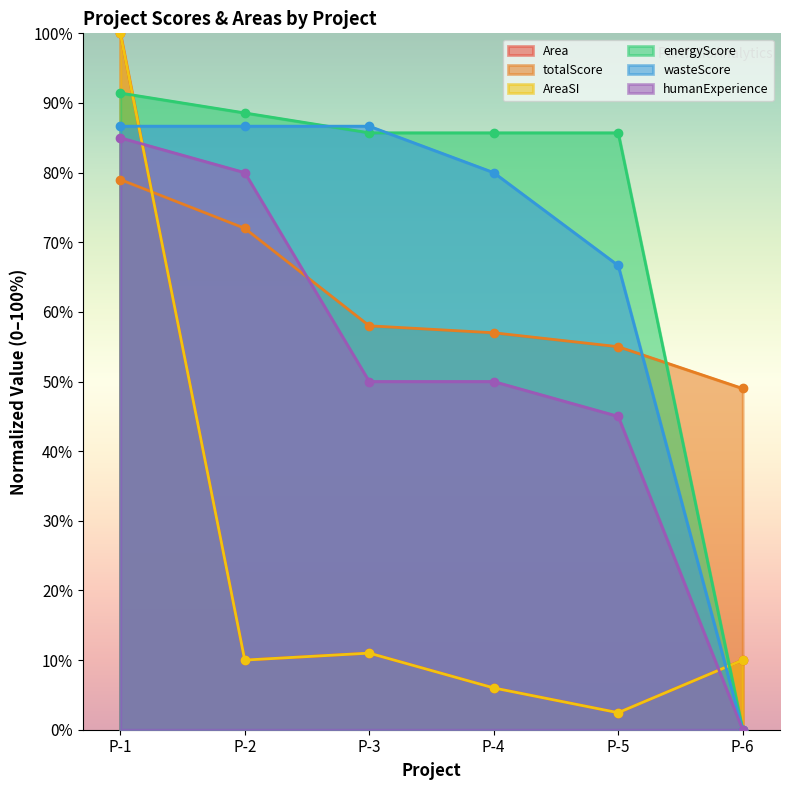

What is the difference between the Area values at P-3 and P-4?

5.0